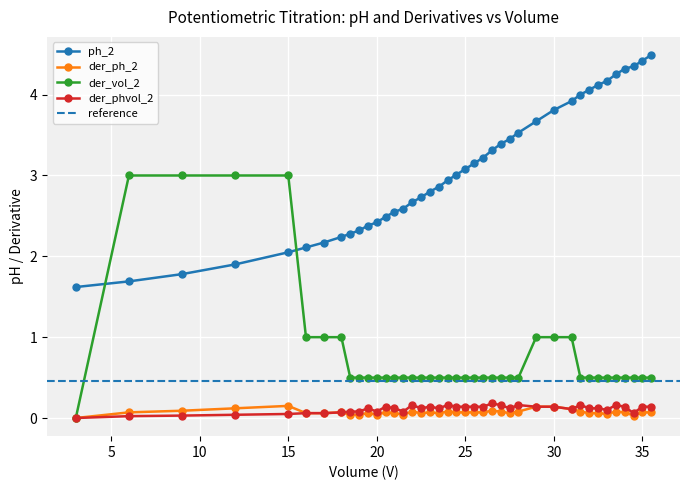

True or false: ph_2 and der_ph_2 intersect in this chart.

False